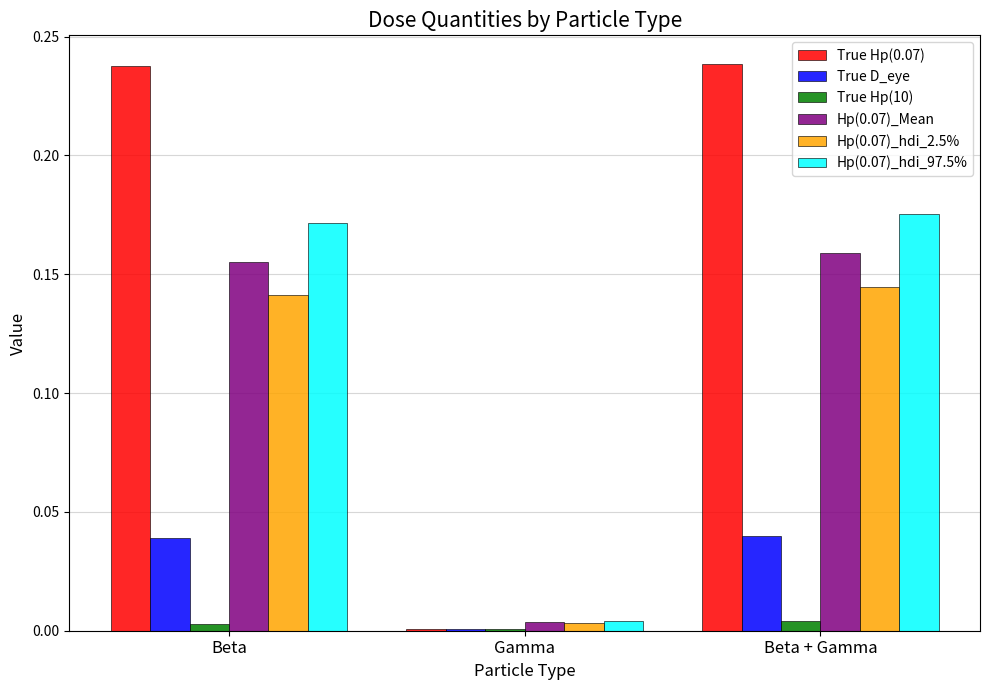

What are all the series names shown in the legend?

True Hp(0.07), True D_eye, True Hp(10), Hp(0.07)_Mean, Hp(0.07)_hdi_2.5%, Hp(0.07)_hdi_97.5%